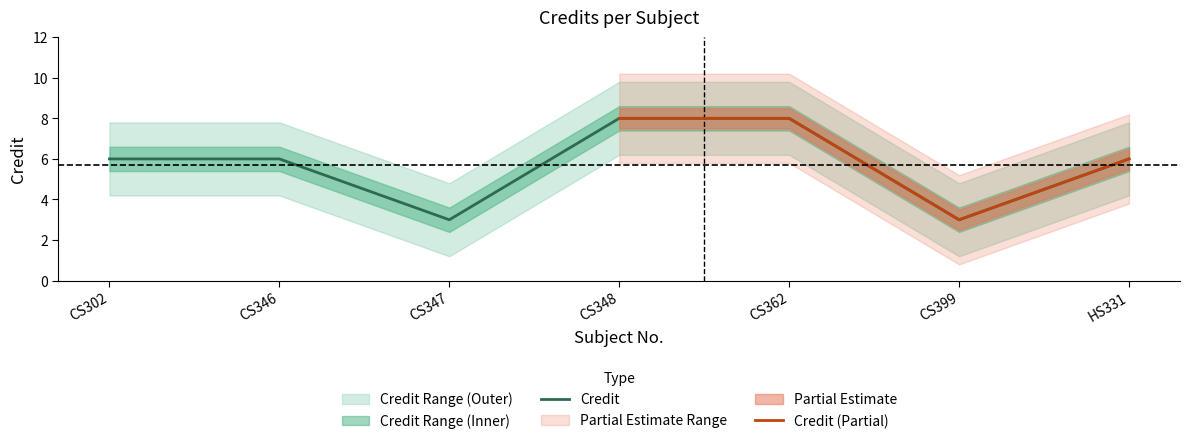

What is the value of the 2nd point from the left?

6